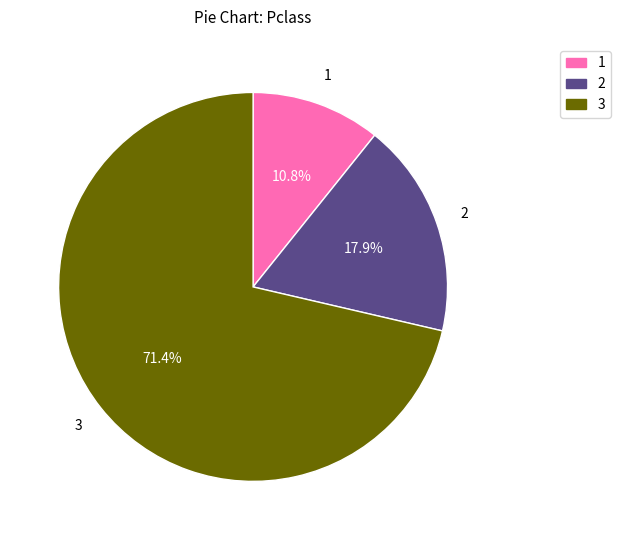

Rank the categories by value from highest to lowest.

3, 2, 1